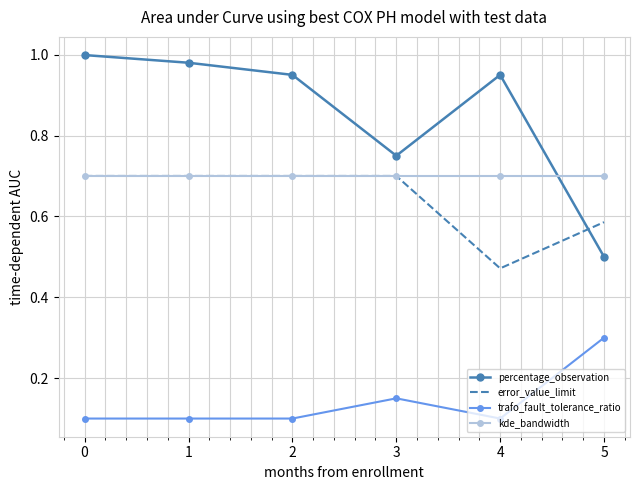

True or false: percentage_observation and trafo_fault_tolerance_ratio intersect in this chart.

False